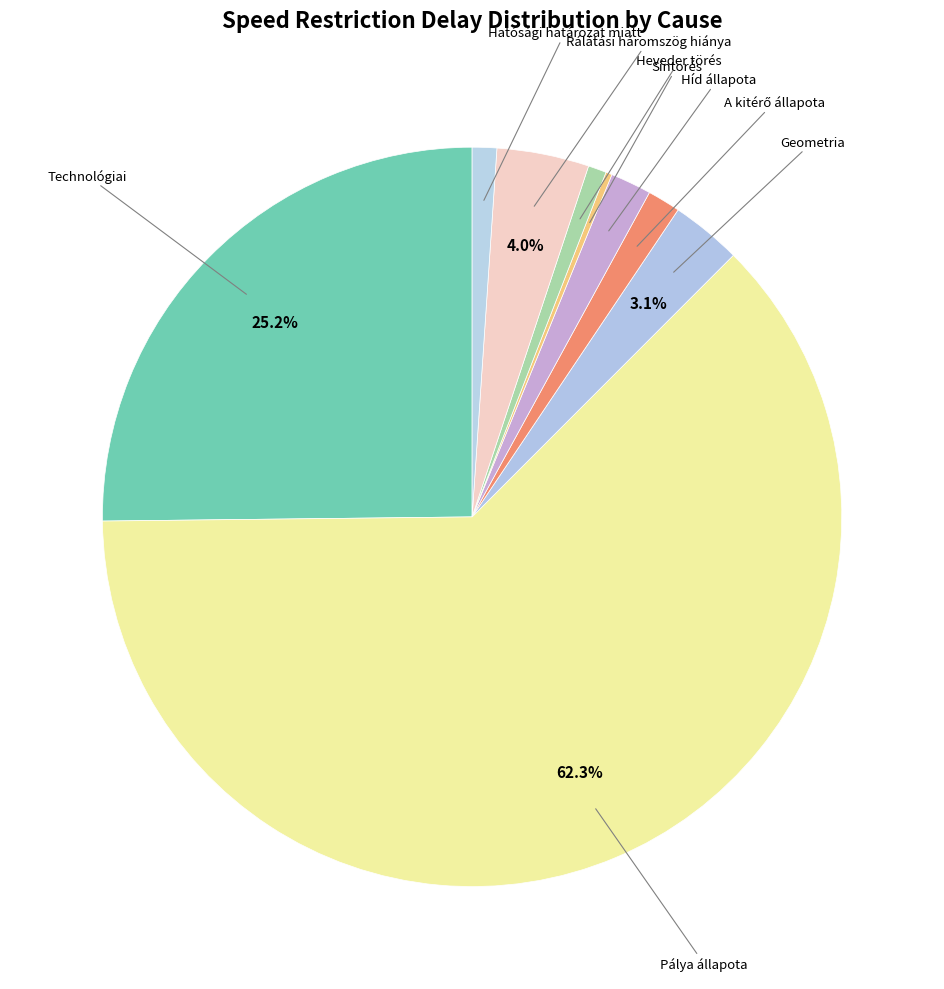

To the nearest percent, what is the average slice percentage?

11%